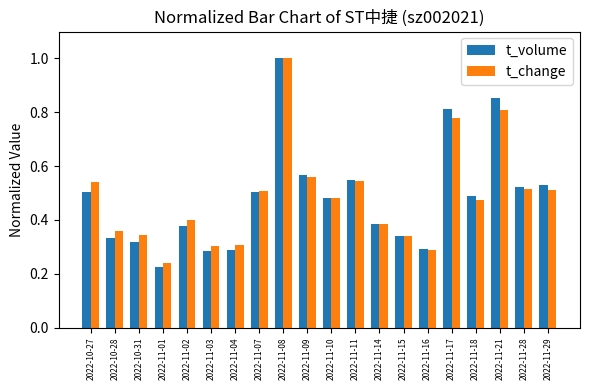

How many distinct data groups are displayed?

2